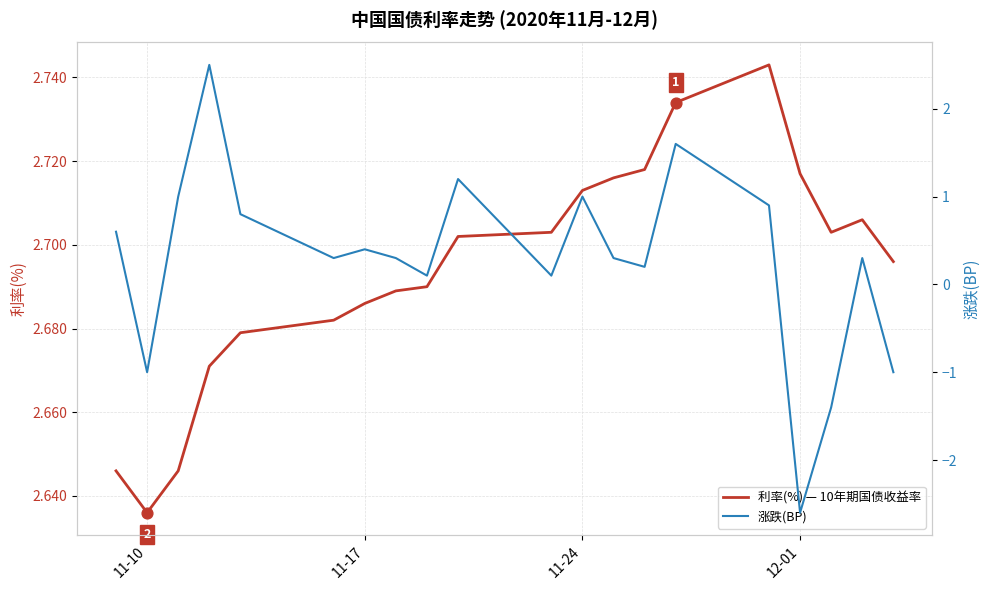

Which series contains the highest Y value?

利率(%) — 10年期国债收益率